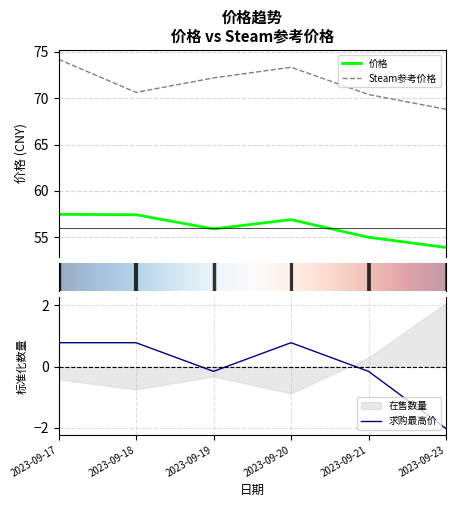

What is the maximum value for 价格?

57.5